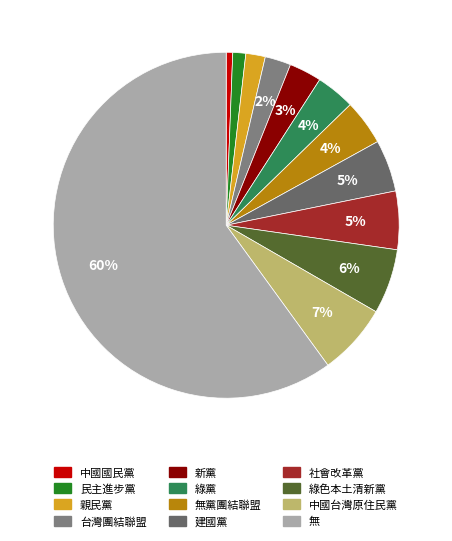

How much of the chart is everything except 社會改革黨?

94.5%